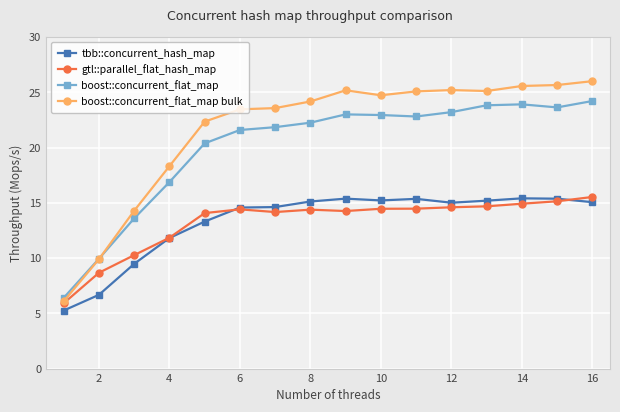

What is the difference between the maximum and minimum values in the boost::concurrent_flat_map bulk series?

19.9